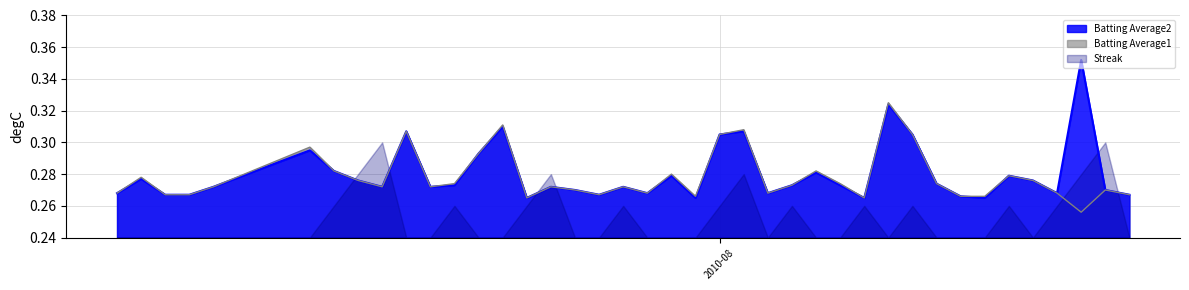

True or false: Batting Average1 and Batting Average2 intersect in this chart.

False